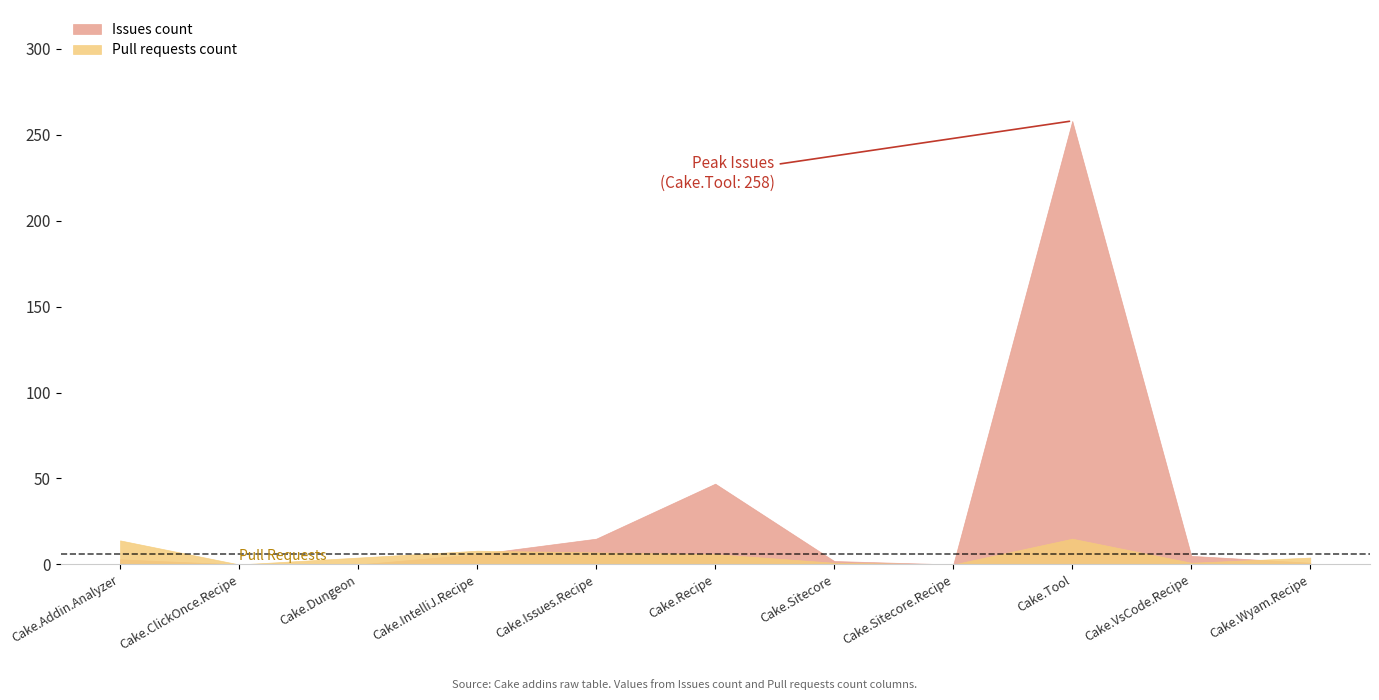

How many data points in Pull requests count are above 4?

5